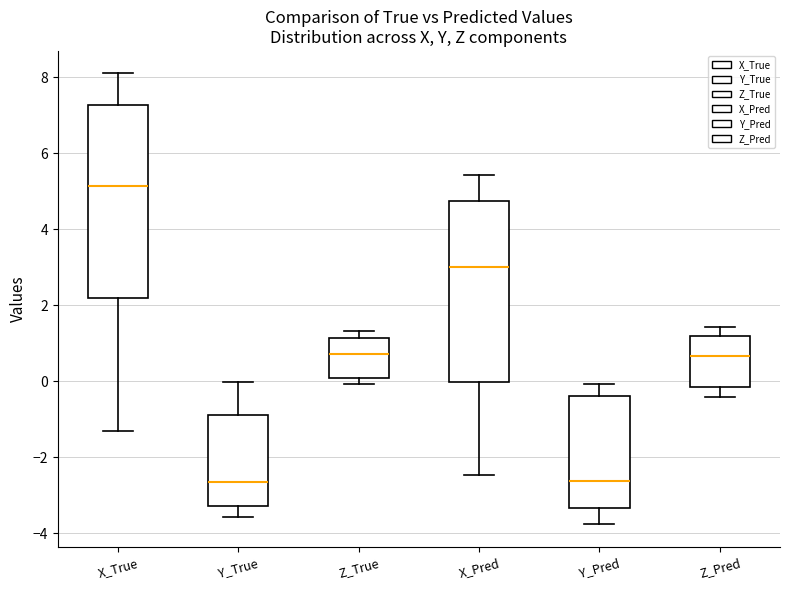

Which box is the tallest, from its lower edge to its upper edge?

X_True